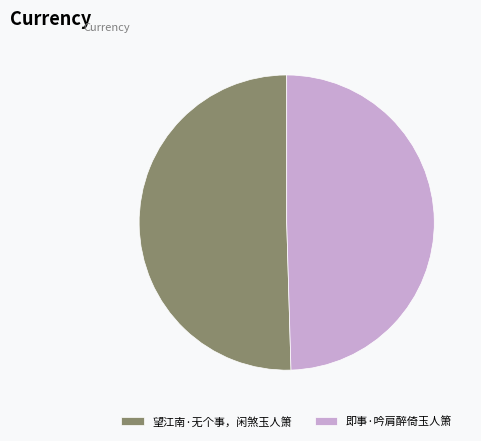

Which has a higher value, 即事·吟肩醉倚玉人箫 or 望江南·无个事，闲煞玉人箫?

望江南·无个事，闲煞玉人箫